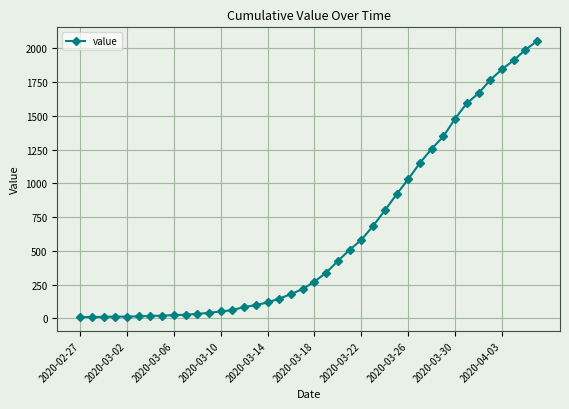

What is the sum of all values?

24820